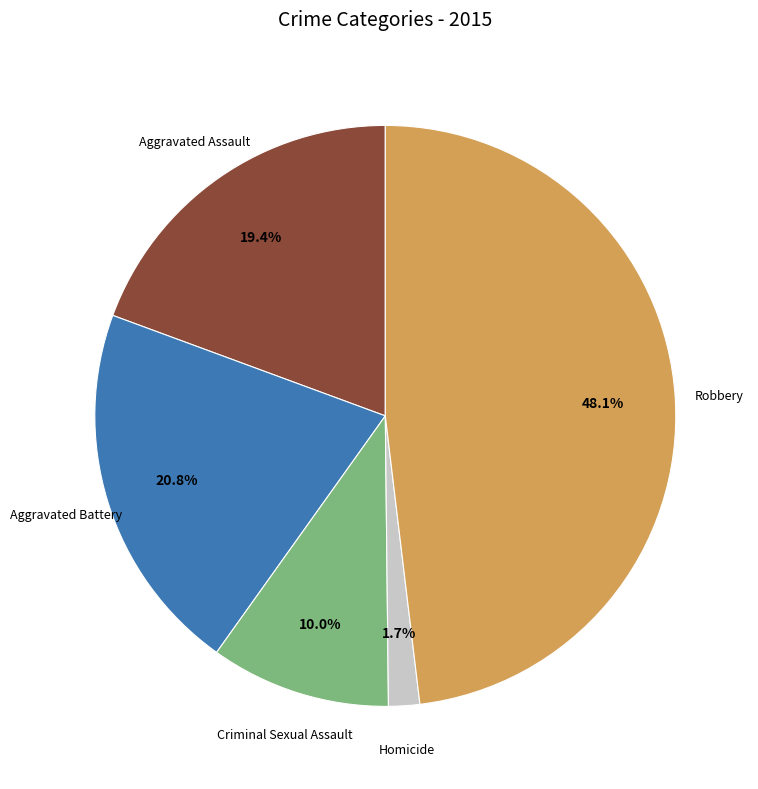

Between Homicide and Robbery, which is larger?

Robbery